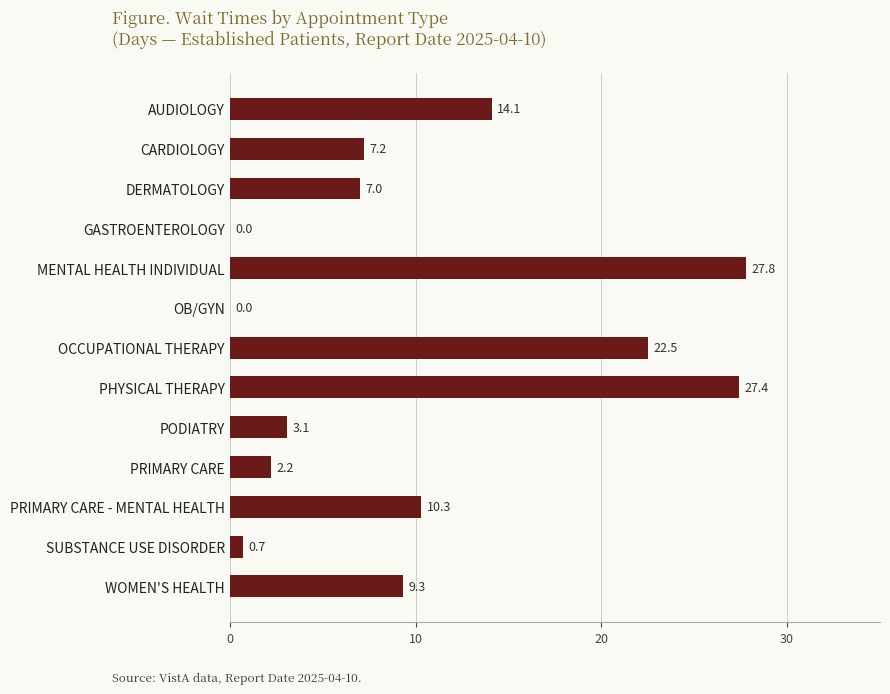

Reading bottom to top, extract all data points from this chart.

WOMEN'S HEALTH=9.3	SUBSTANCE USE DISORDER=0.7	PRIMARY CARE - MENTAL HEALTH=10.3	PRIMARY CARE=2.2	PODIATRY=3.1	PHYSICAL THERAPY=27.4	OCCUPATIONAL THERAPY=22.5	OB/GYN=0.0	MENTAL HEALTH INDIVIDUAL=27.8	GASTROENTEROLOGY=0.0	DERMATOLOGY=7.0	CARDIOLOGY=7.2	AUDIOLOGY=14.1